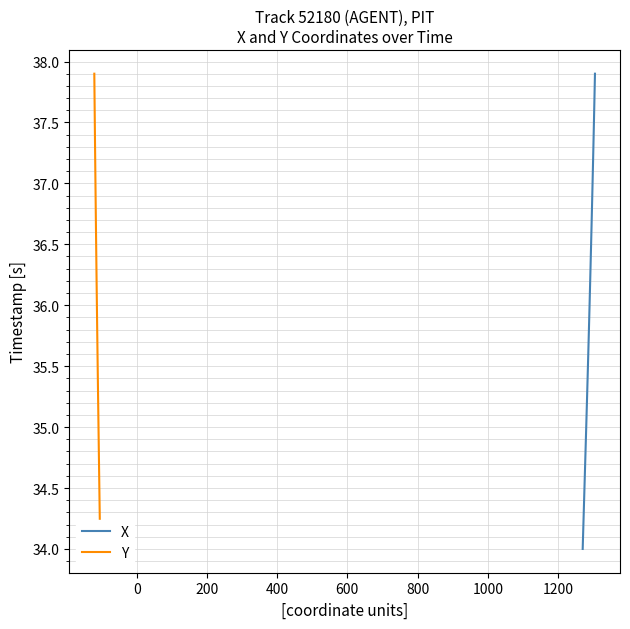

At how many categories does at least one series exceed 35?

29